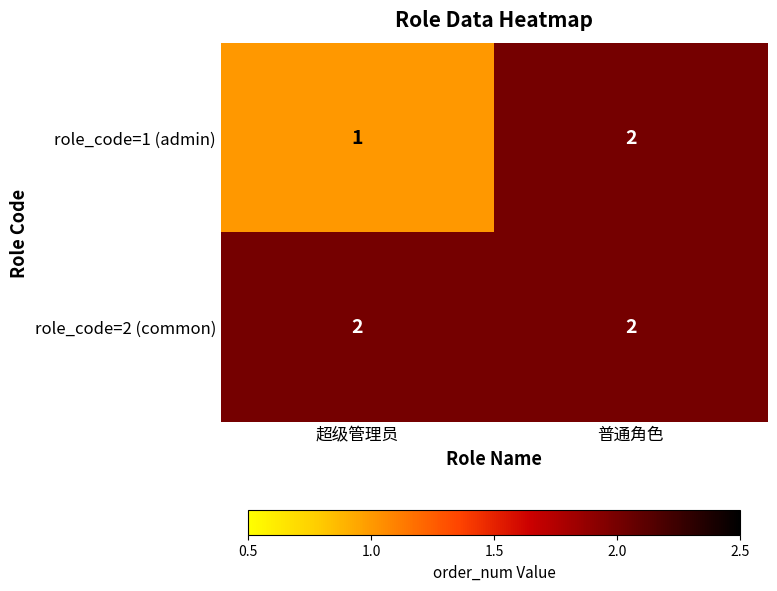

Which series changed the most between 超级管理员 and 普通角色?

role_code=1 (admin)